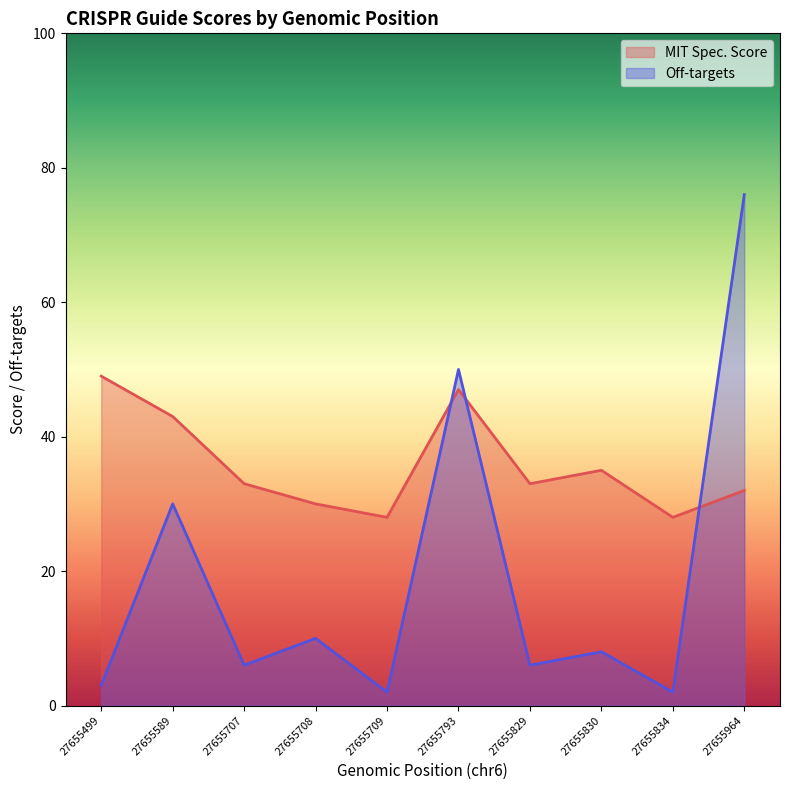

Which has a higher value, 27655589 or 27655709?

27655589